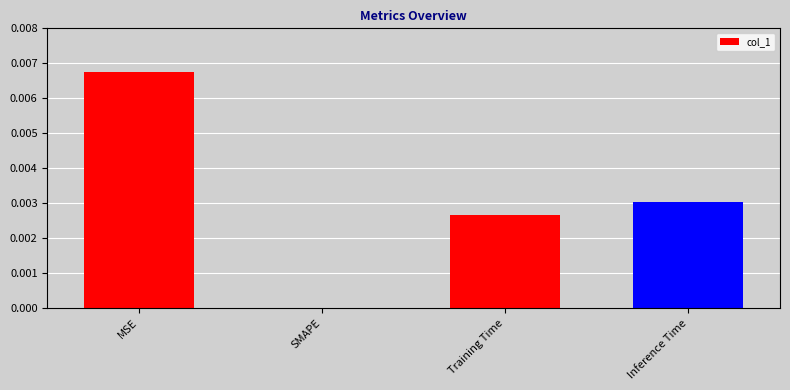

Are the bars grouped side by side (vs. stacked)?

No